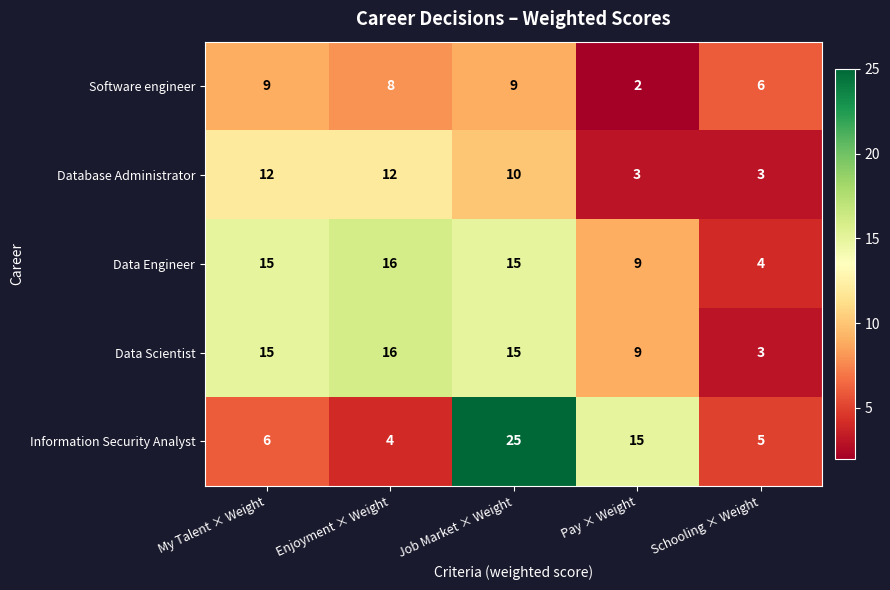

How many categories are shown in the chart?

5